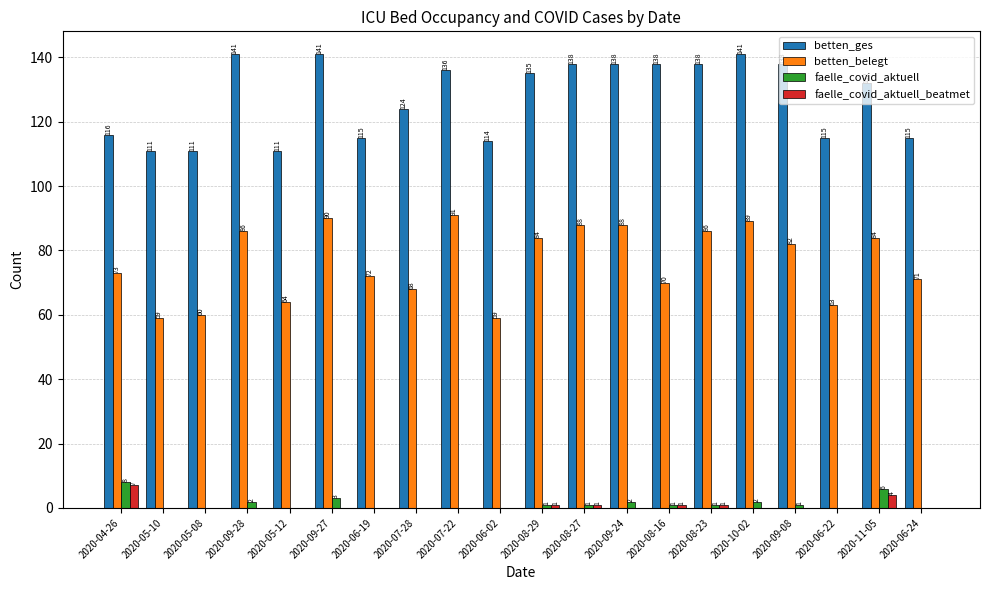

What is the average value of the faelle_covid_aktuell series?

1